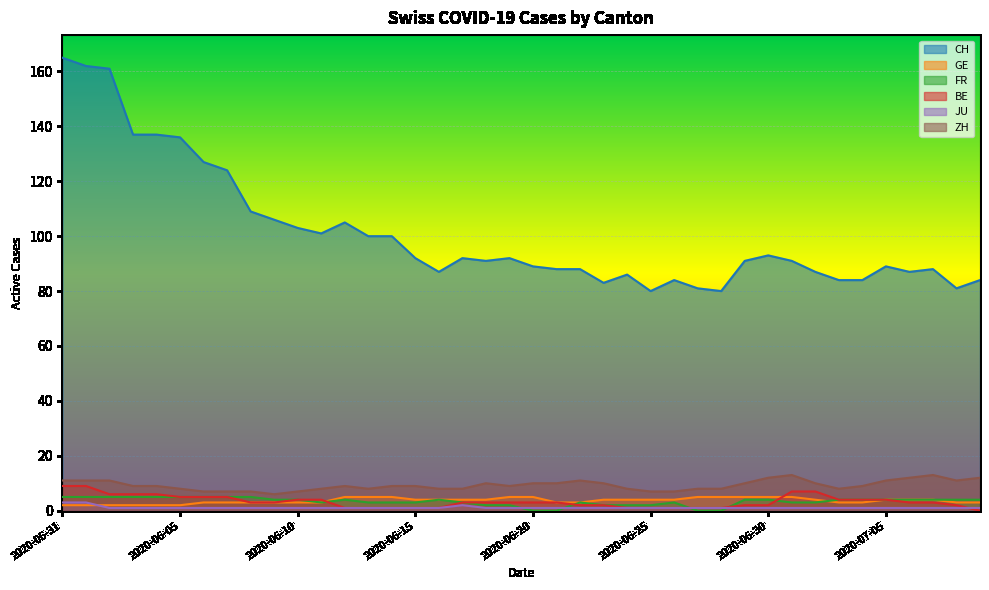

How many values in the CH series exceed 91?

19